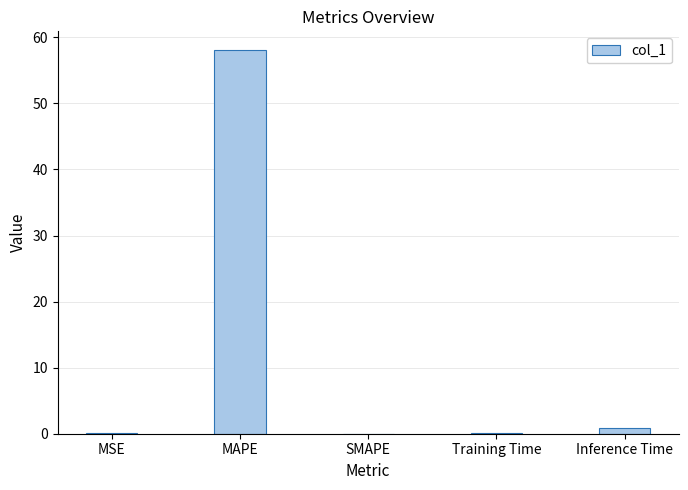

What is the sum of all values?

59.1